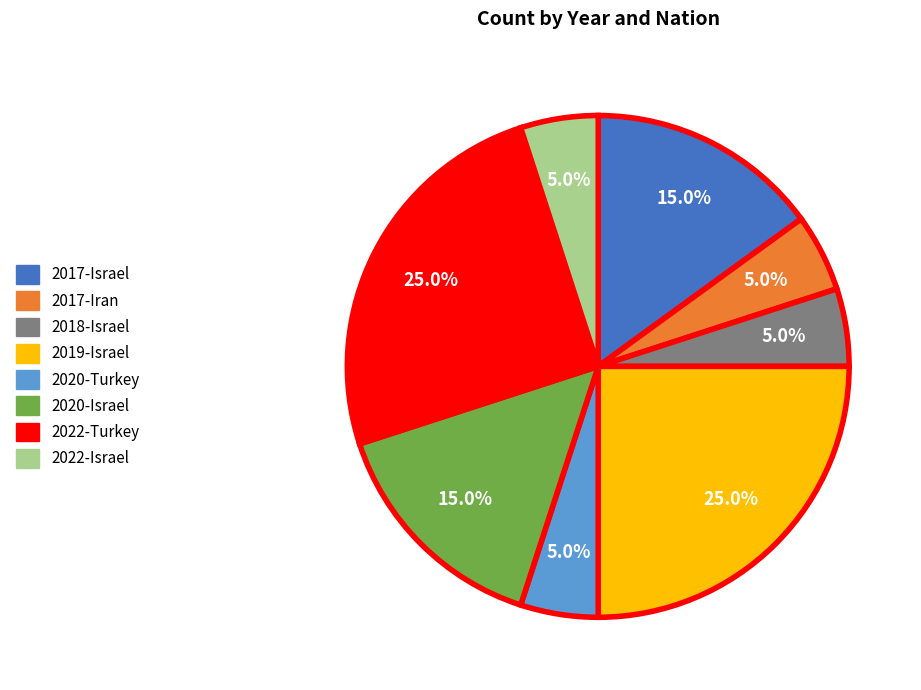

What portion of the pie excludes 2020-Turkey?

95.0%